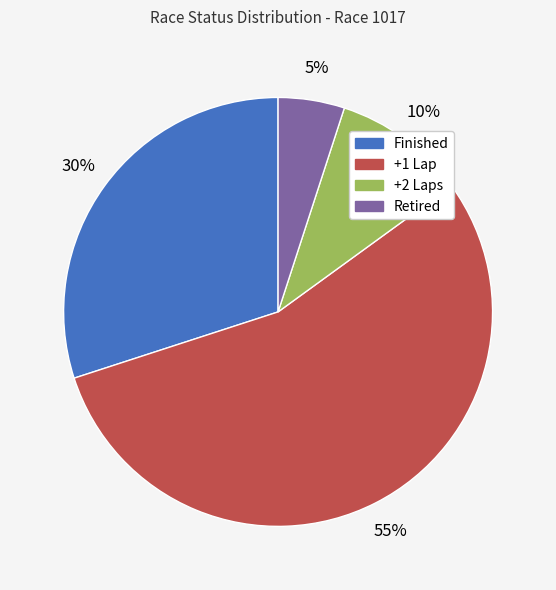

Approximately how many times larger is the value at +2 Laps compared to +1 Lap?

0.2